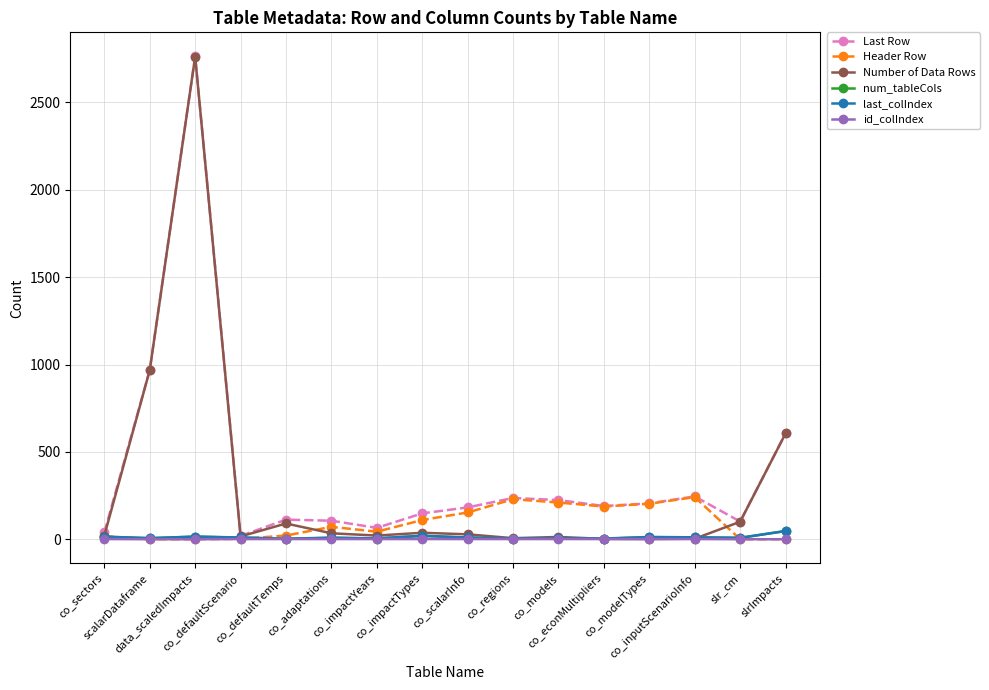

The value of last_colIndex at co_impactTypes is 21. True or false?

True